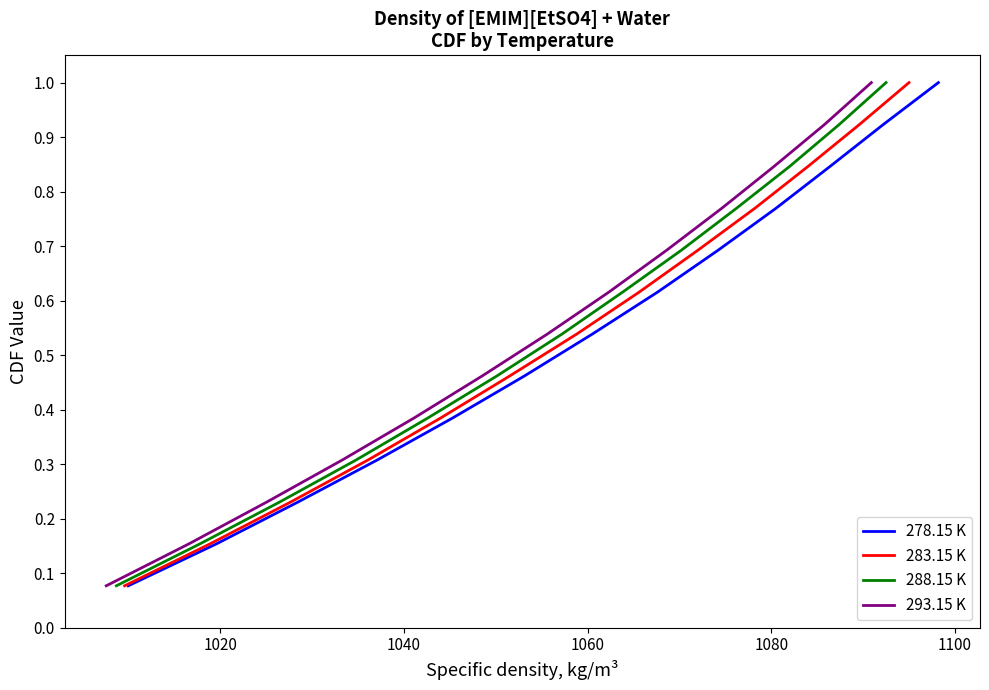

What is the sum of all 293.15 K values?

7.0